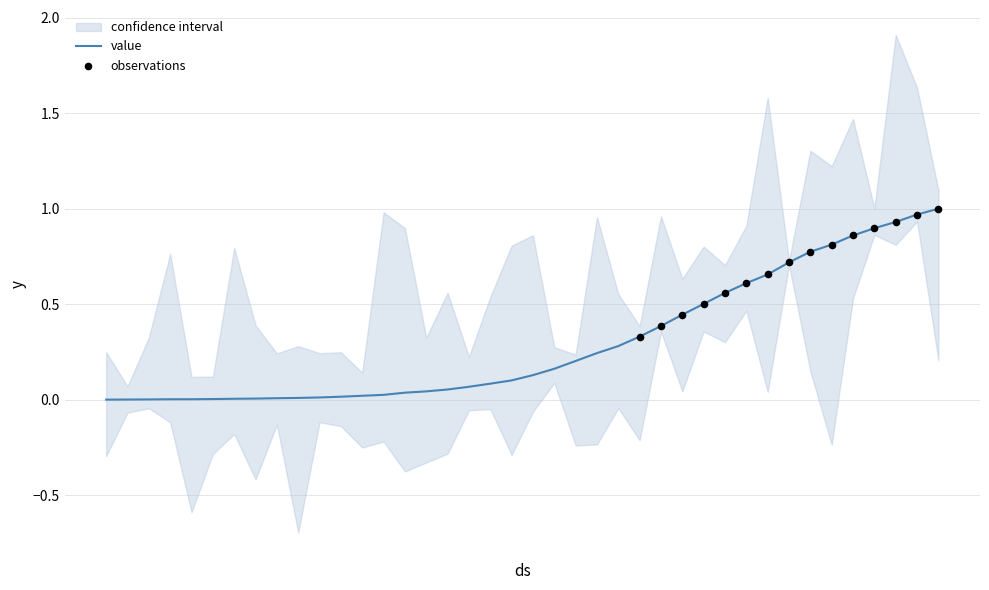

Between 2020-03-31 and 2020-03-22, which is larger?

2020-03-31